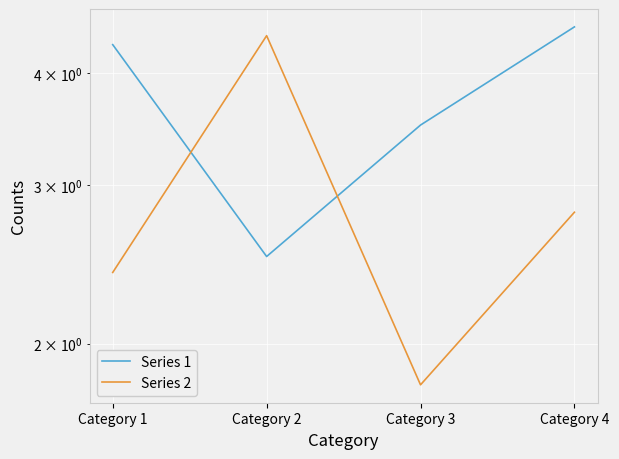

List the series in order of their overall mean, highest first.

Series 1, Series 2